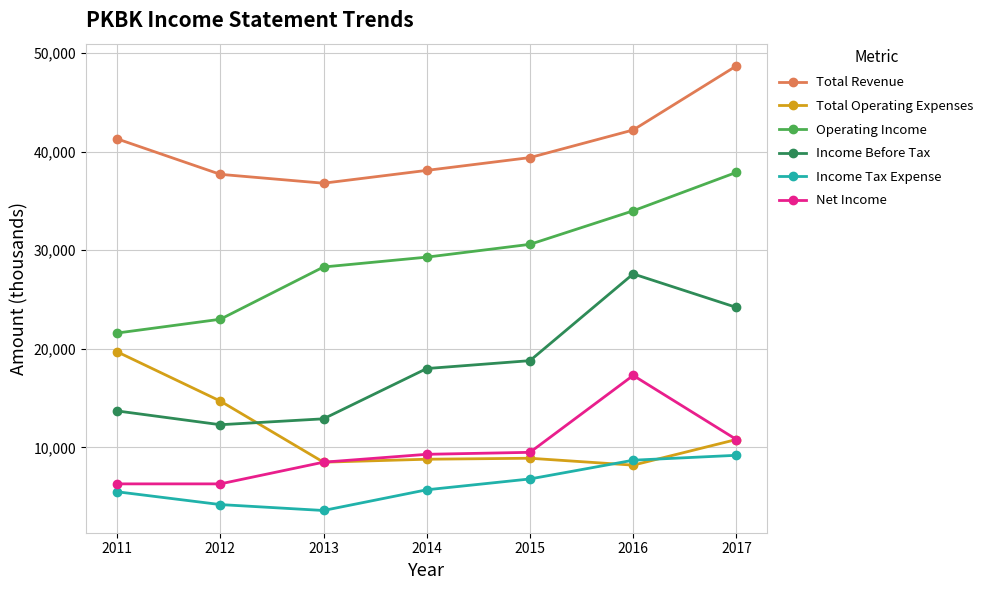

True or false: Total Revenue has a value of 36800 at 2013.

True